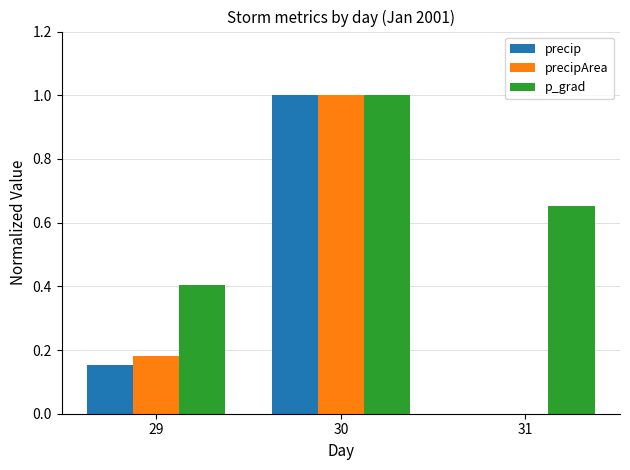

Count the number of categories in the chart.

3